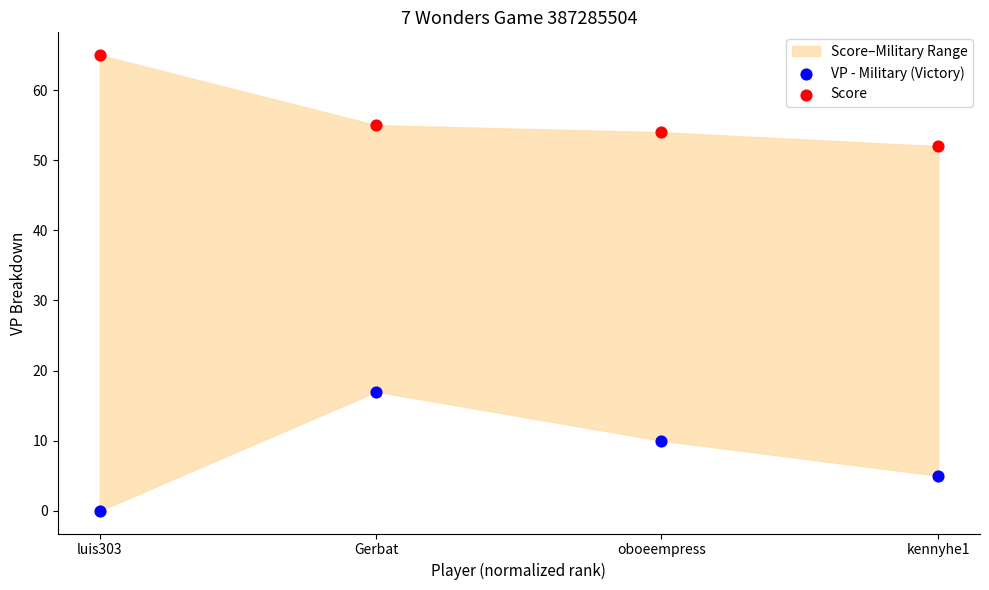

Which series contains the lowest Y value?

VP - Military (Victory)